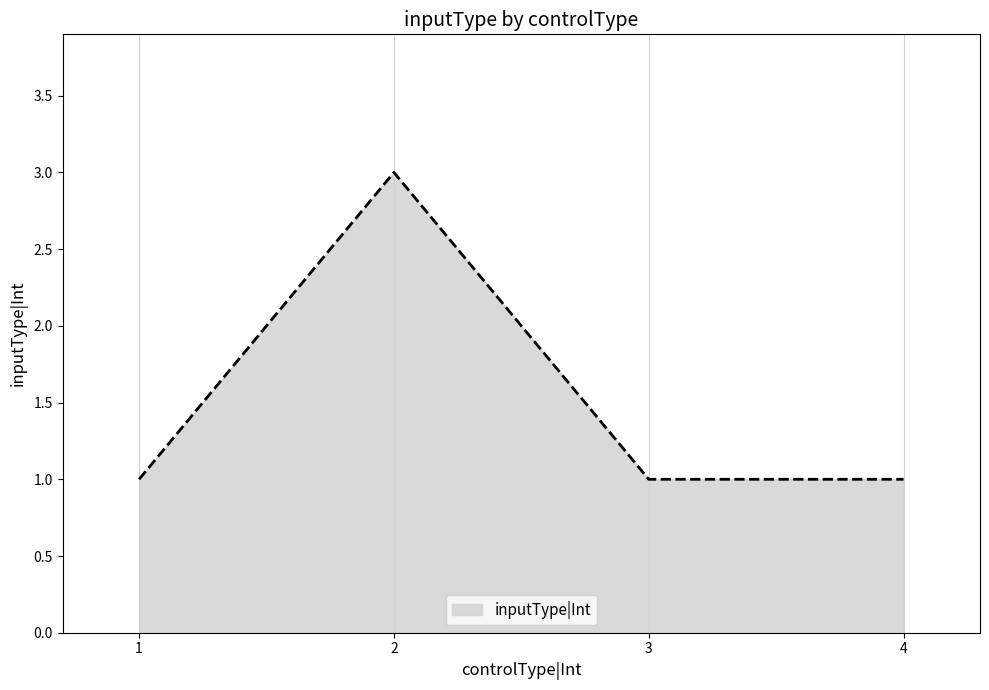

Which category has the highest value across all series?

2